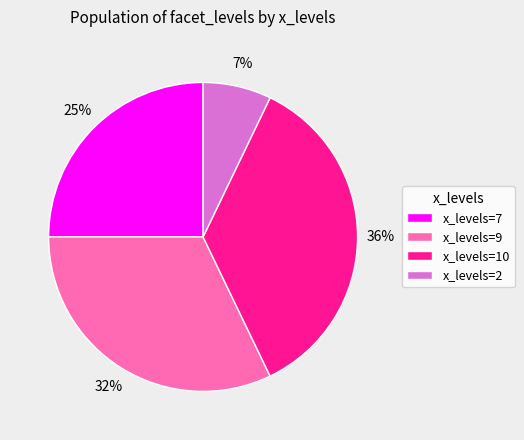

Is there a majority slice in this chart?

No